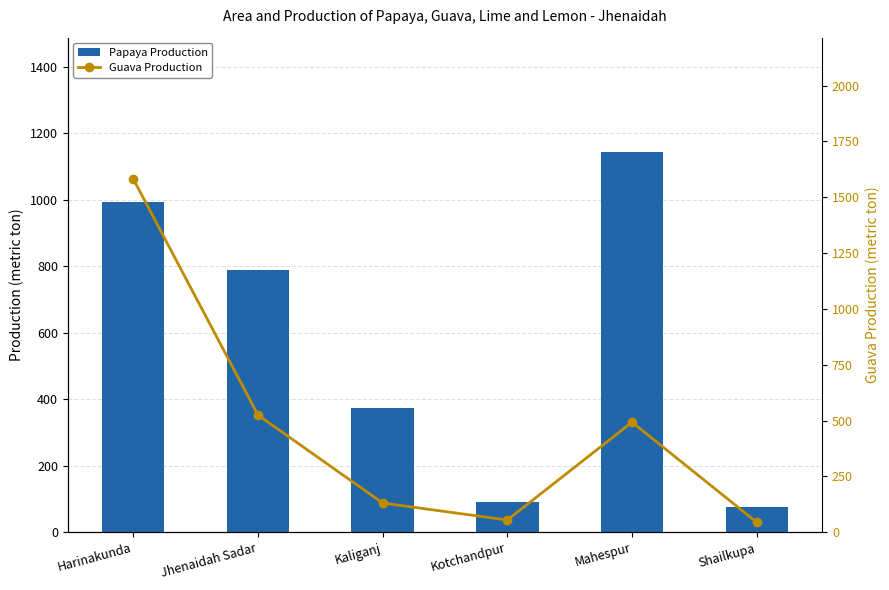

Is it true that Guava Production equals 131 at Kaliganj?

True